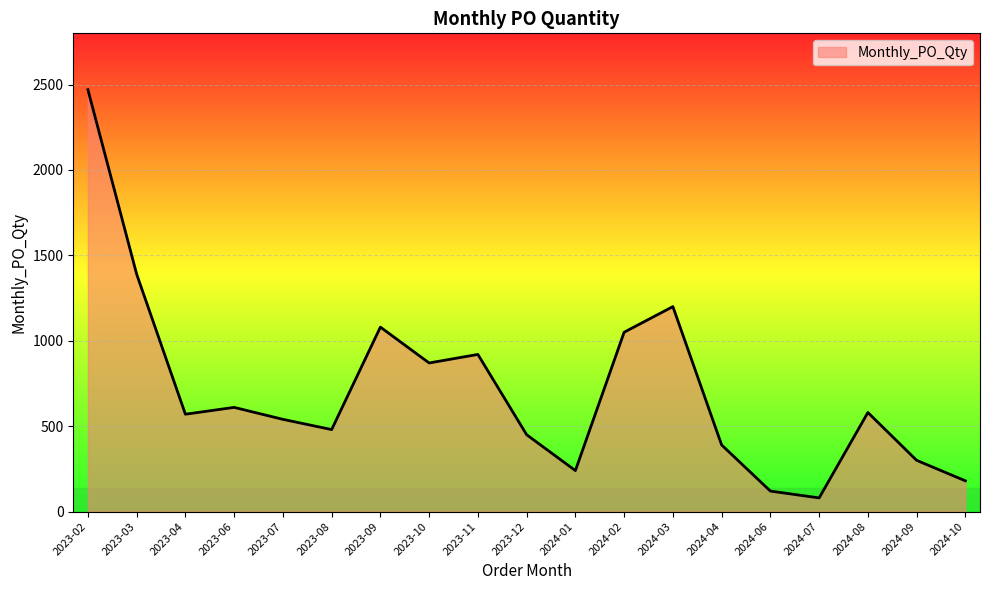

Approximately how many times larger is the value at 2024-06 compared to 2024-08?

0.2